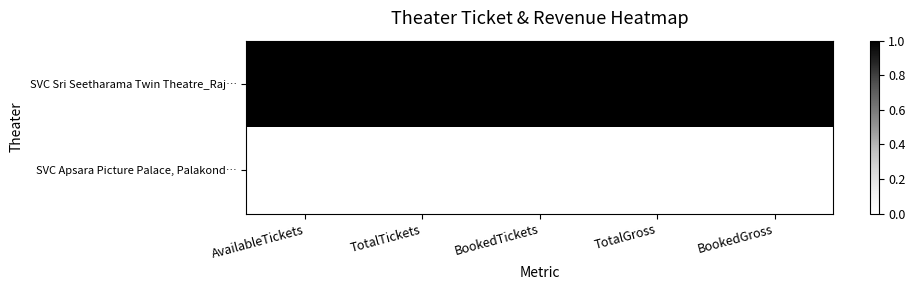

What is the spread (max minus min) of values at AvailableTickets?

29